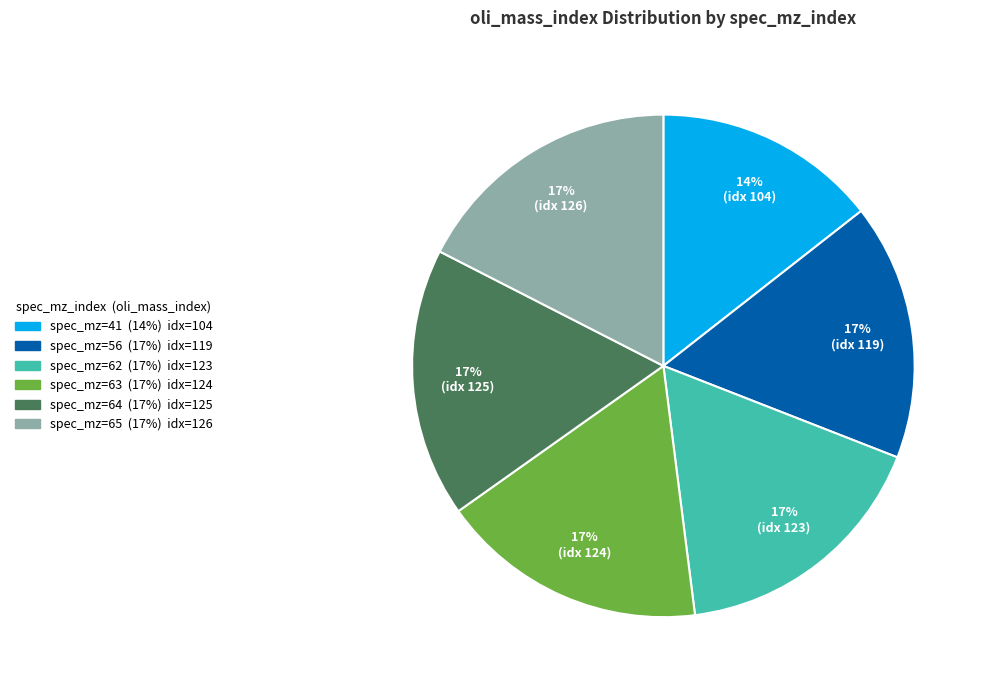

How many segments does this pie chart have?

6